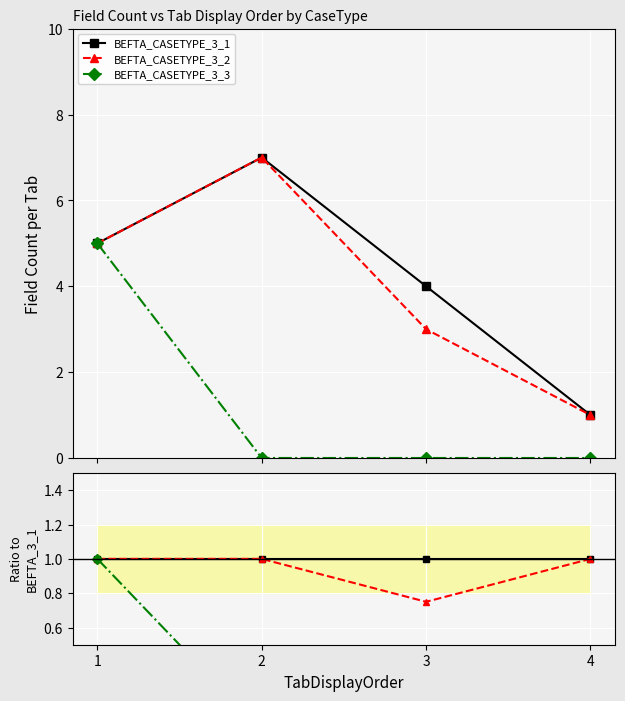

At how many categories does at least one series exceed 0?

4